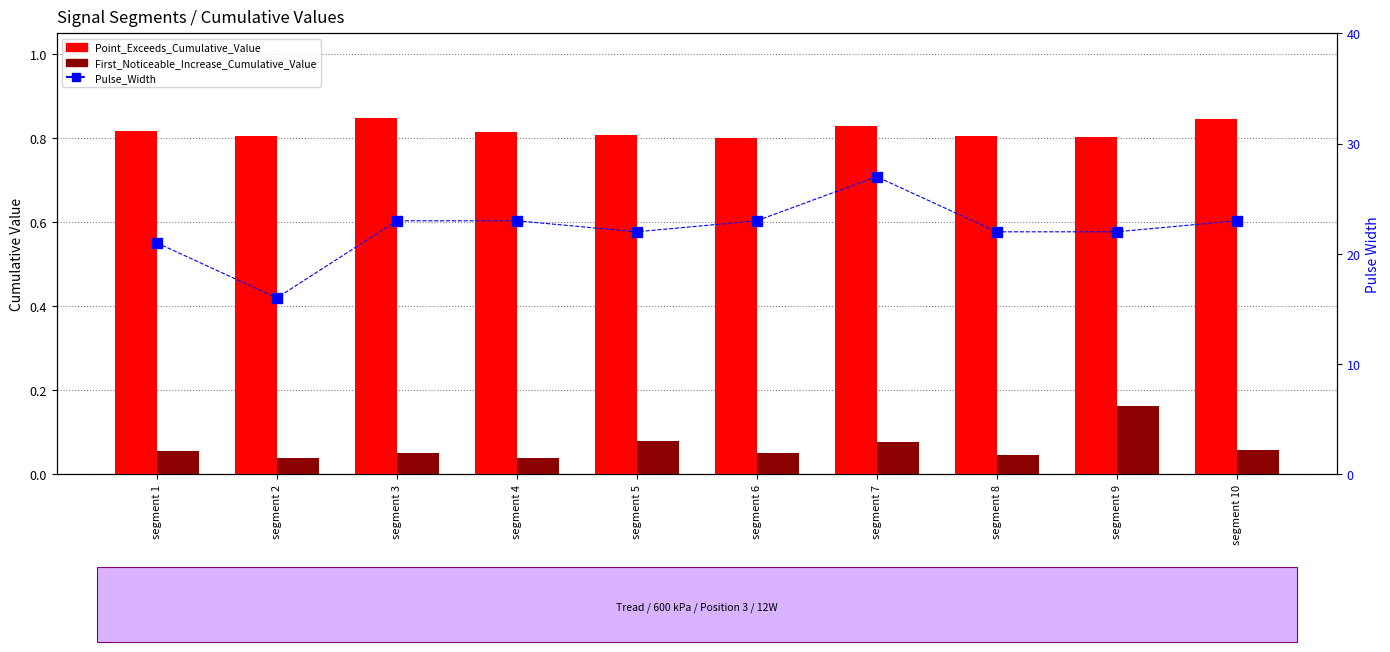

What is the value of the Point_Exceeds_Cumulative_Value bar at the 2nd from the left?

0.8